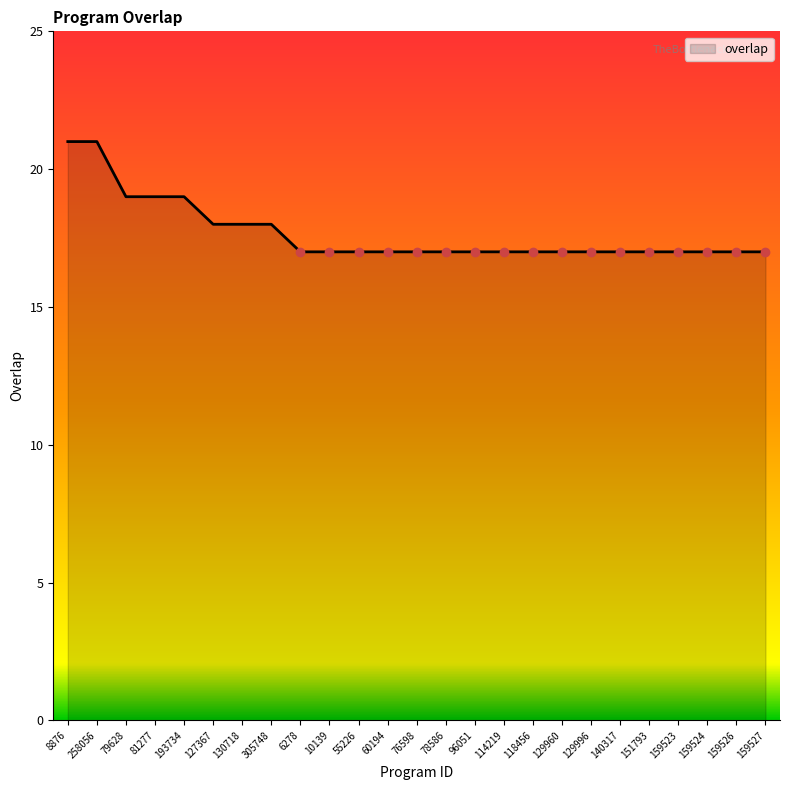

What position from the left is 129960?

18